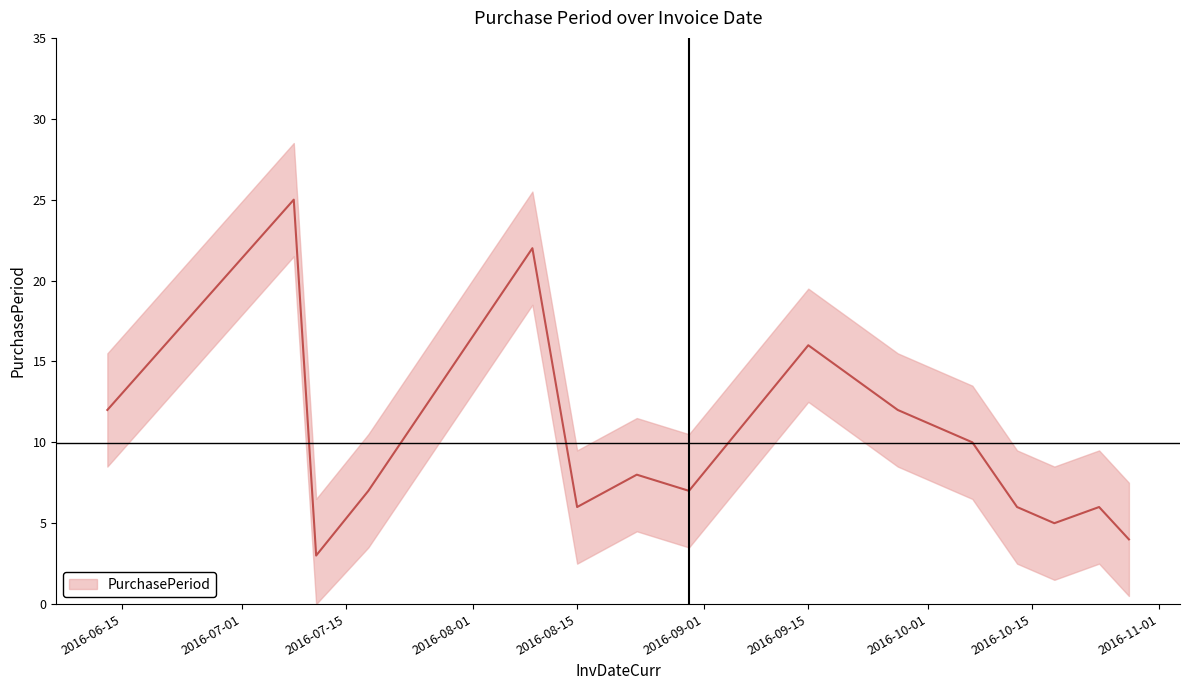

Does the chart have visible grid lines?

No